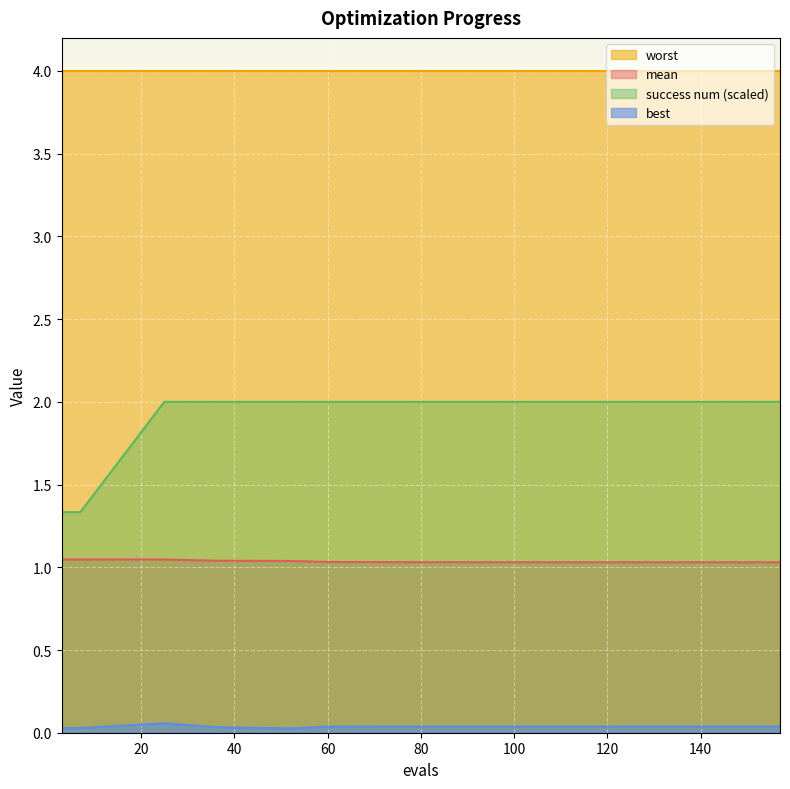

List the series in order of their overall mean, lowest first.

best, mean, success num (scaled), worst